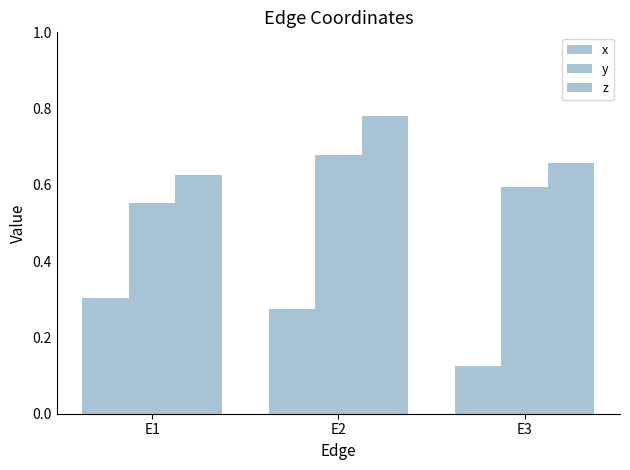

What is the value of the z bar at the 2nd from the left?

0.8